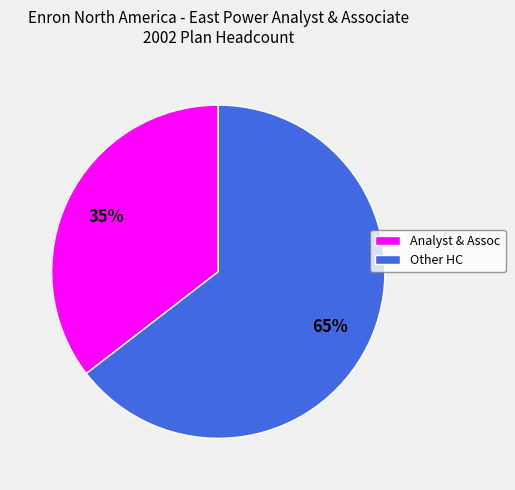

Which has a higher value, Other HC or Analyst & Assoc?

Other HC